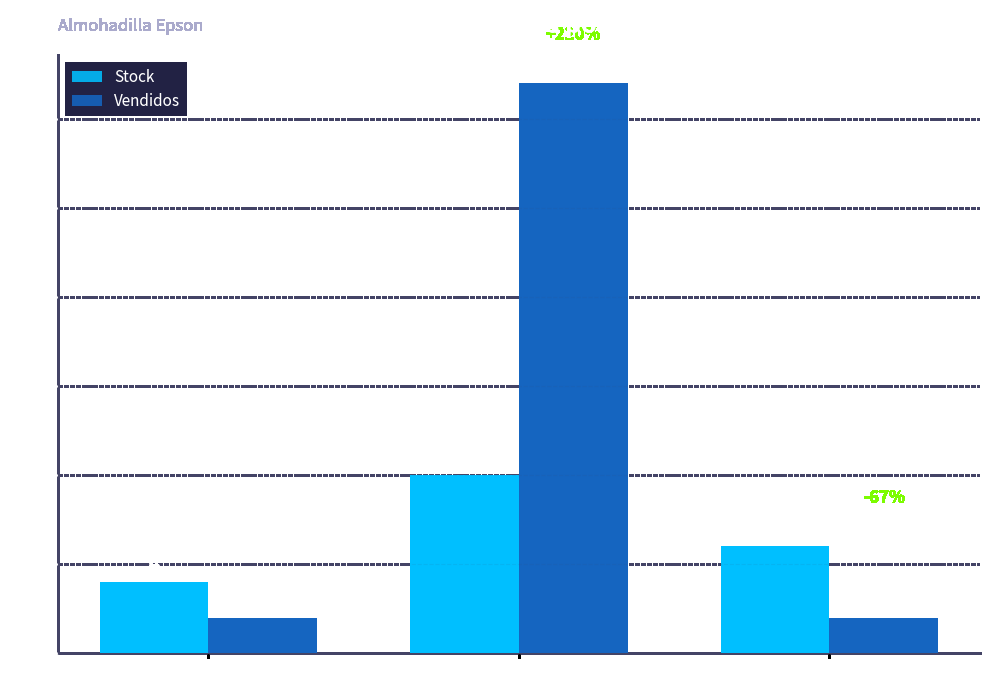

True or false: Vendidos has a value of 2 at R91RP5.

True